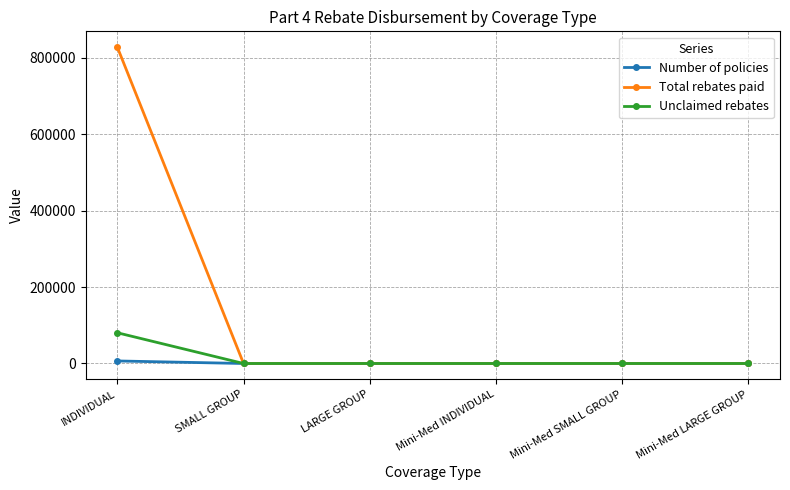

Rank the series by their maximum value, from highest to lowest.

Total rebates paid, Unclaimed rebates, Number of policies